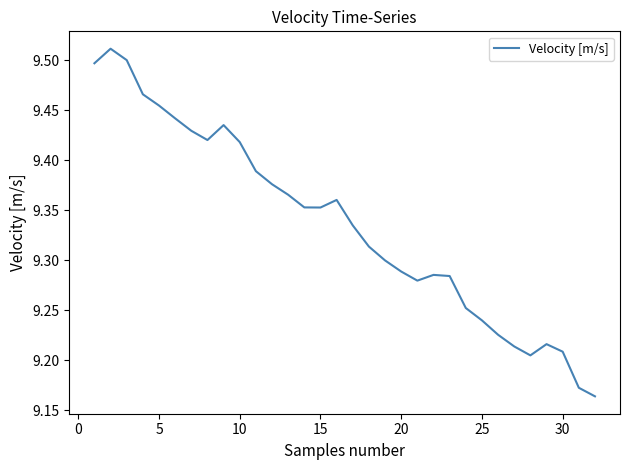

What is the difference between the maximum and minimum values?

0.3